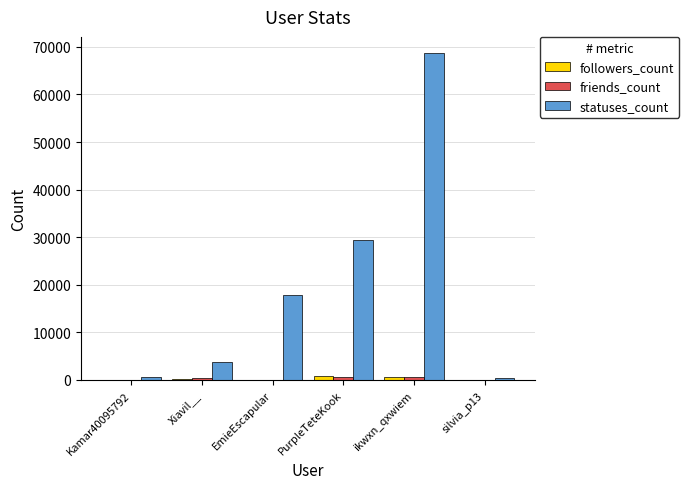

What is the greatest value displayed?

68663